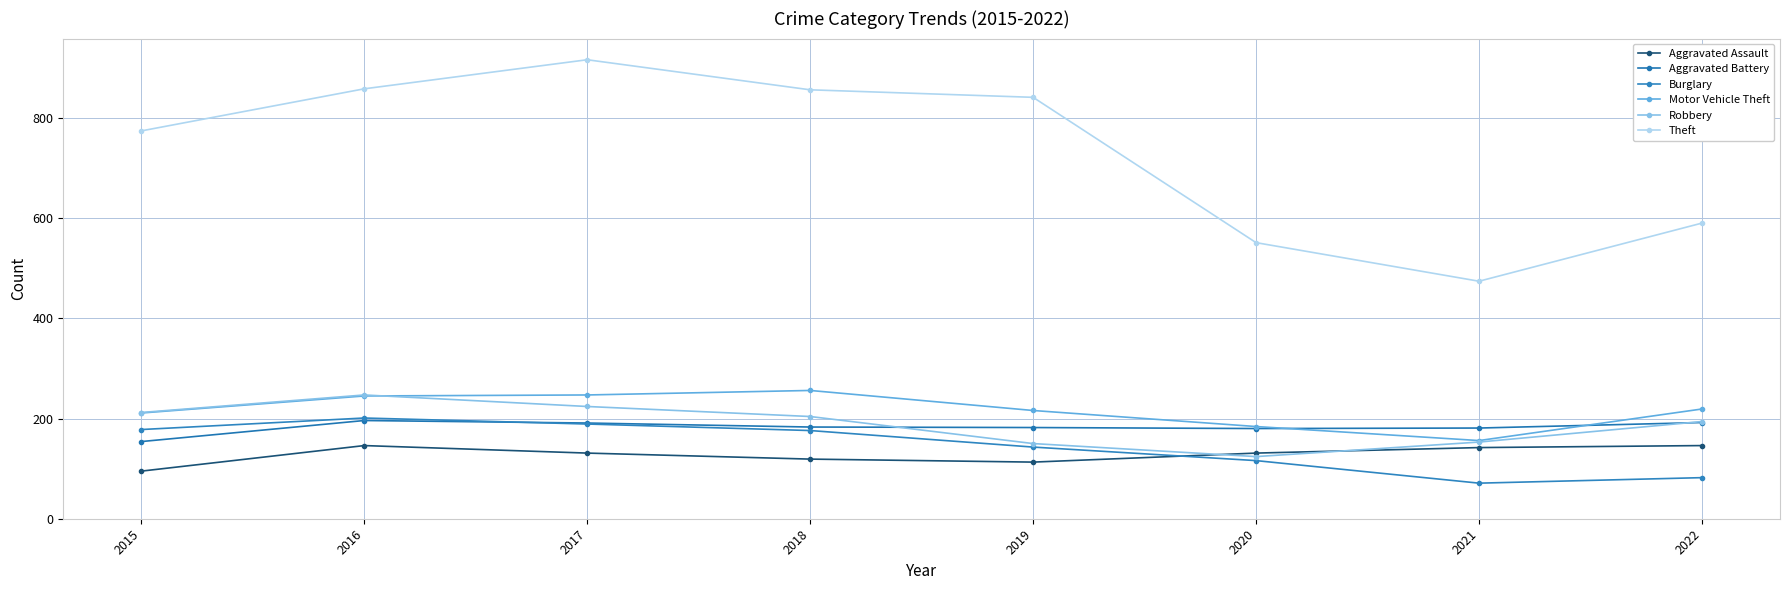

How many data points does each series have?

8